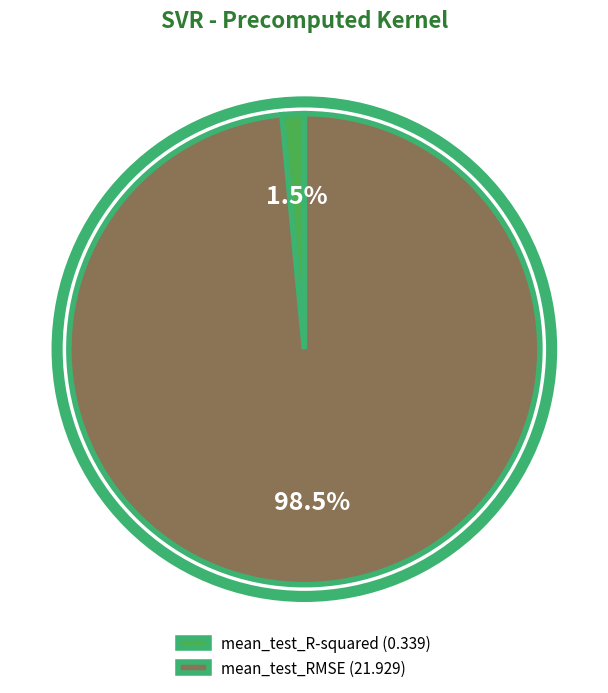

Is mean_test_RMSE the majority of the pie?

Yes